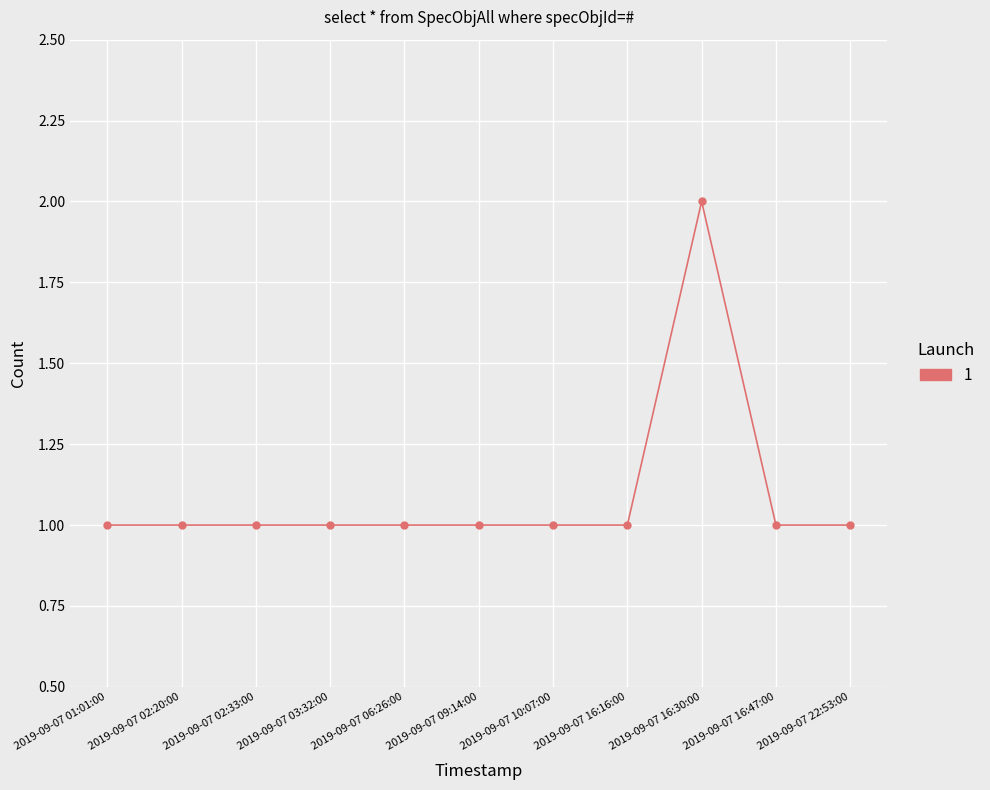

What position from the right is 2019-09-07 06:26:00?

7